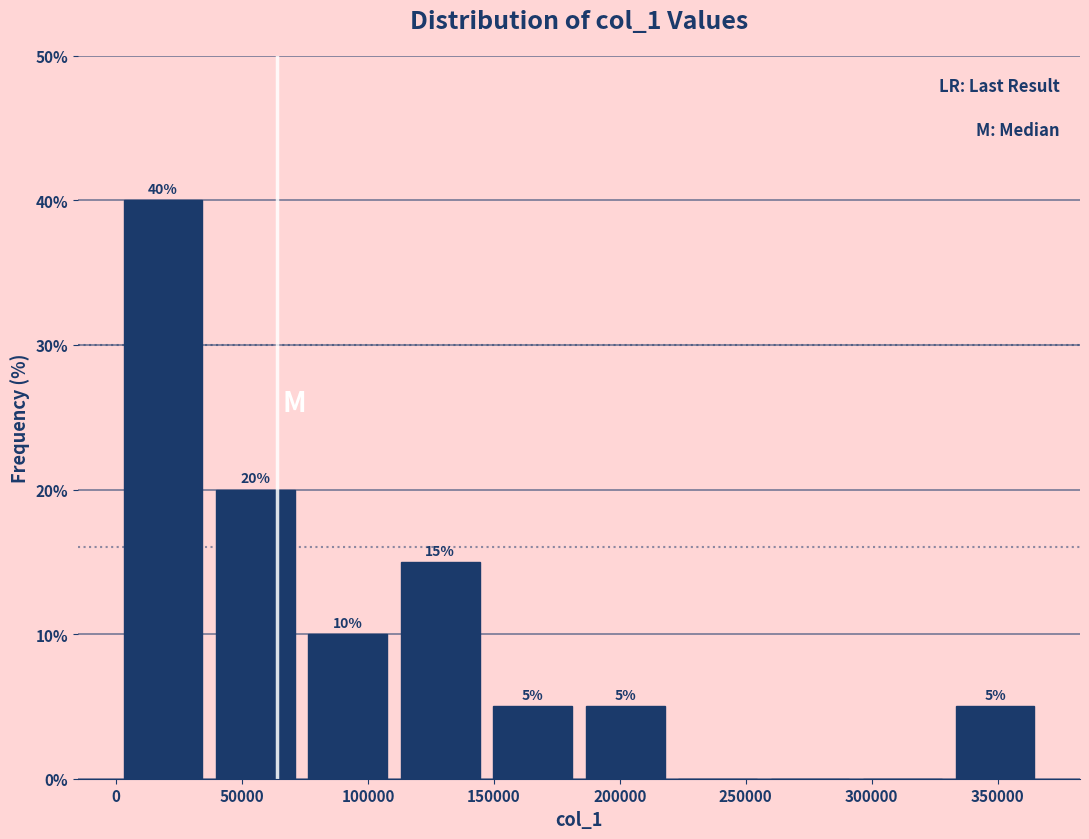

Over which range of the x-axis is the bar tallest?

0 to 35000